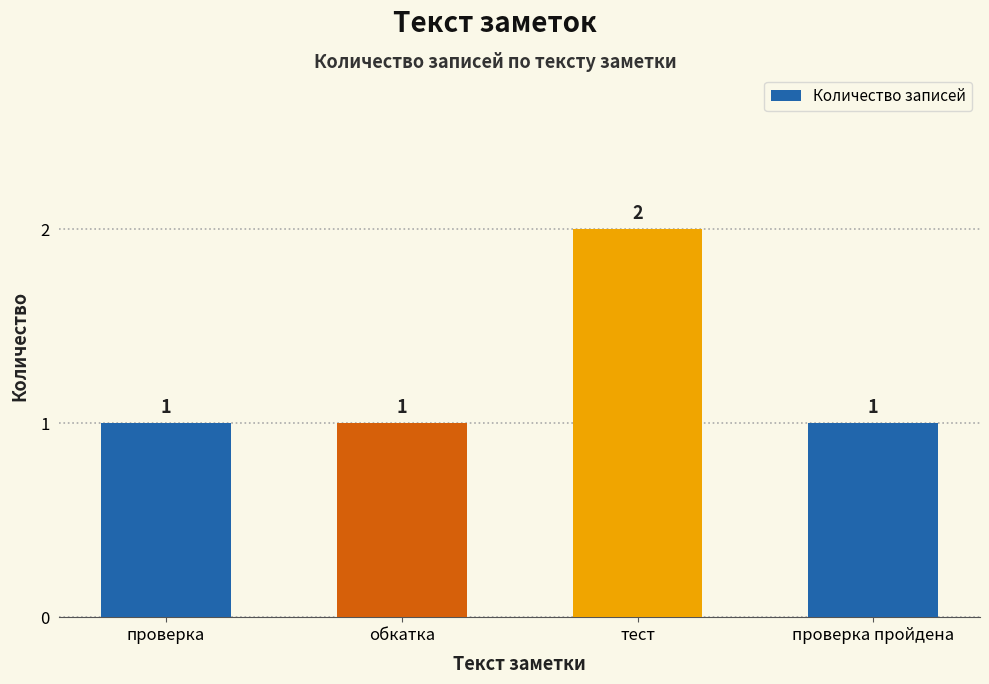

How many categories are shown in the chart?

4